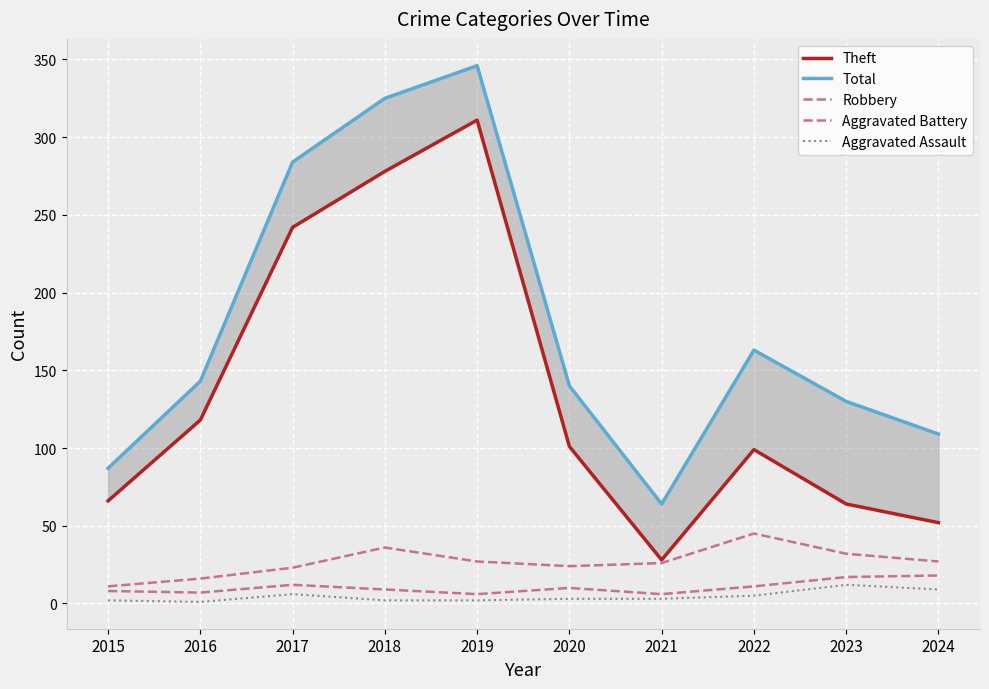

Rank the categories by Aggravated Battery value from highest to lowest.

2024, 2023, 2017, 2022, 2020, 2018, 2015, 2016, 2019, 2021